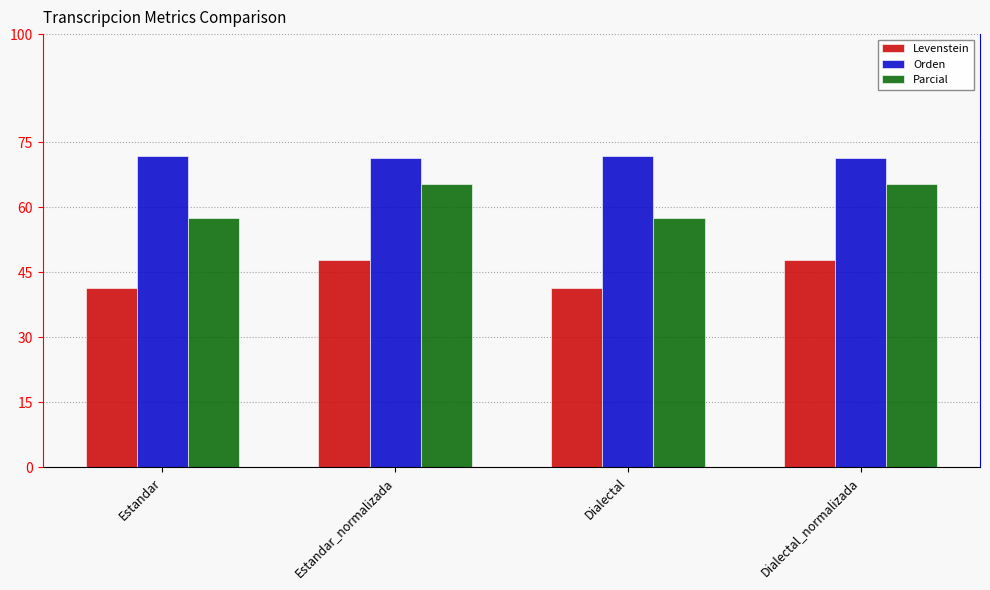

The Parcial series shows 31.3 at Estandar_normalizada. True or false?

False